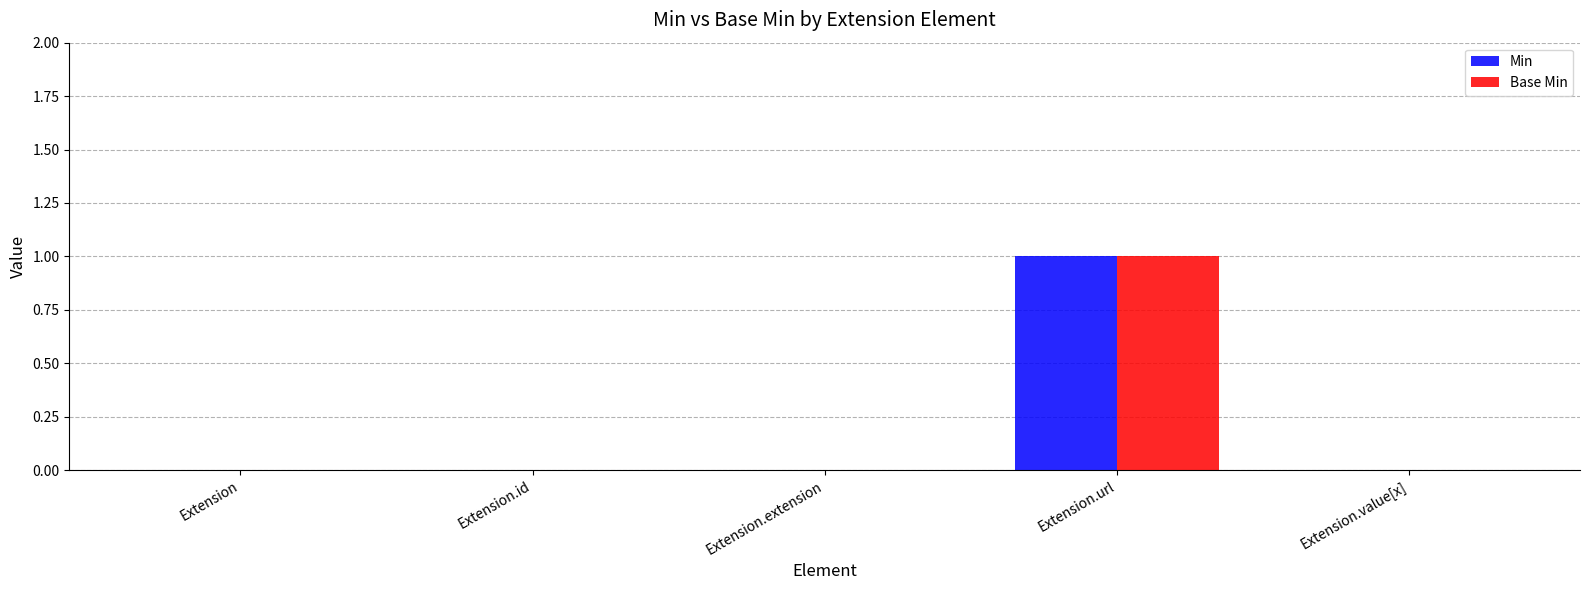

Count the number of data series in this chart.

2